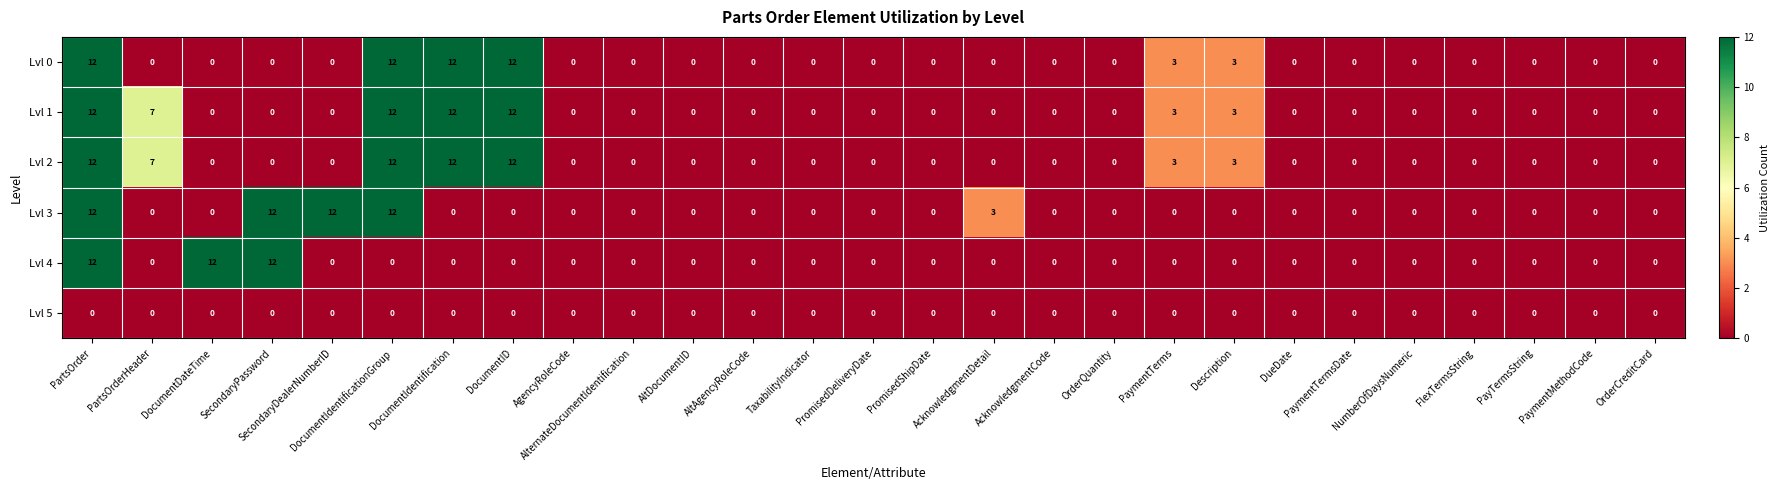

Count the Lvl 2 values in the range 0 to 3.

22